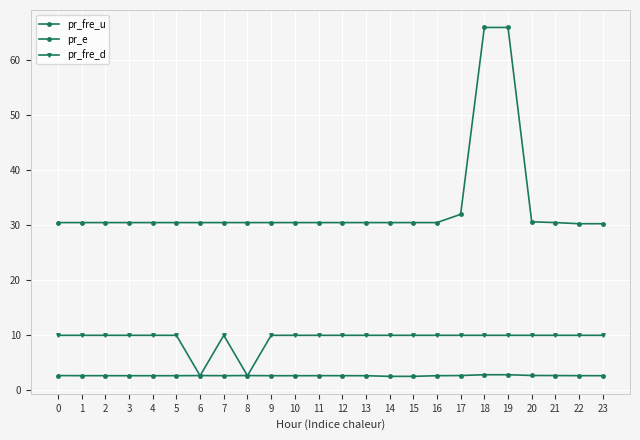

Count the number of categories in the chart.

24